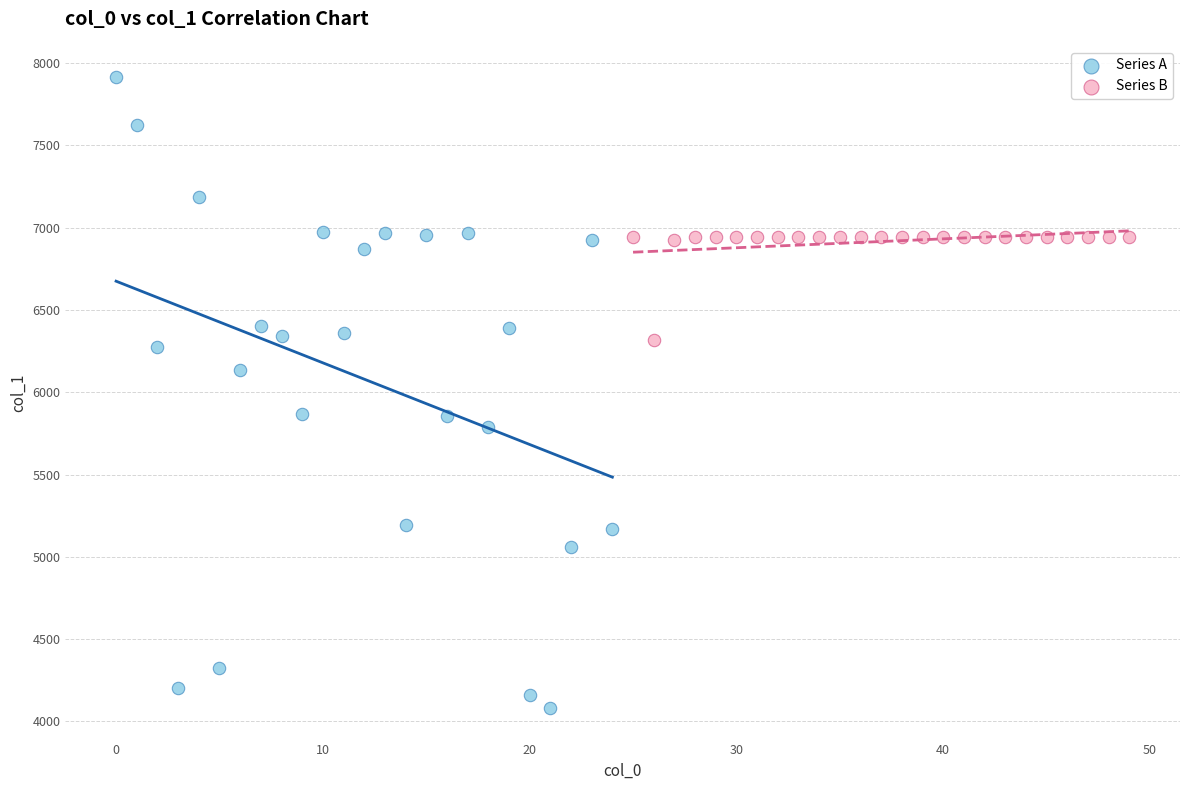

What are all the series names shown in the legend?

Series A, Series B